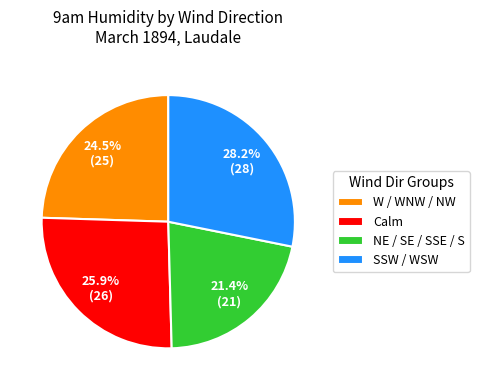

Which category has the smallest portion of the pie?

NE / SE / SSE / S